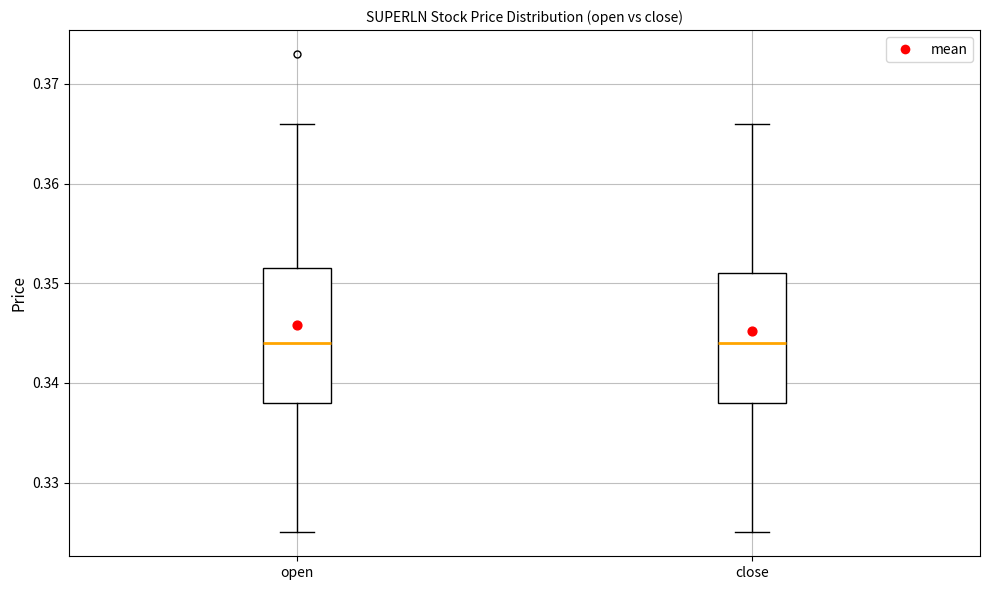

Where does the median line of the box for close sit on the y-axis? The values are not printed on the chart, so give them approximately, as read against the axis.

0.344